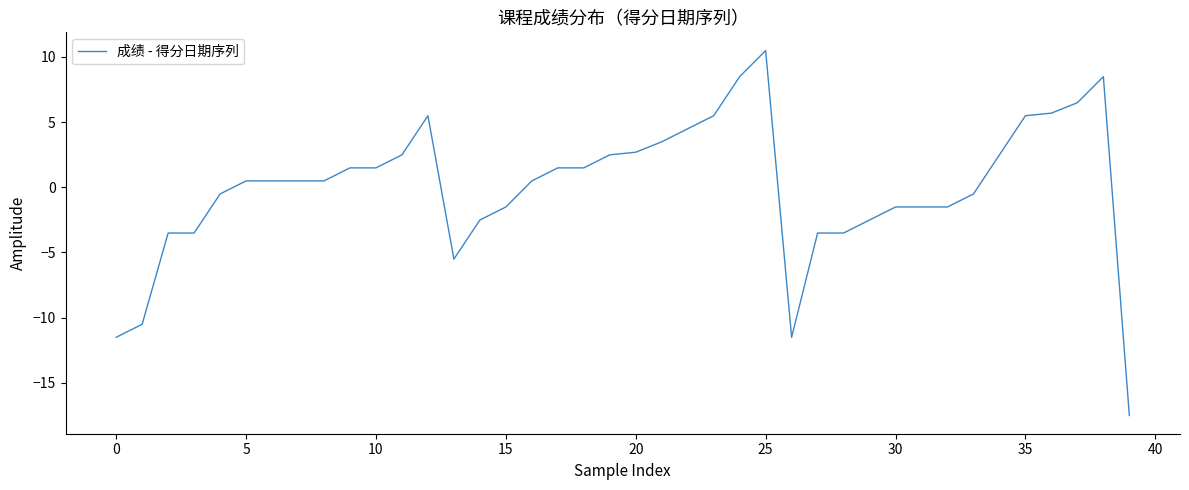

What is the difference between the second highest and second lowest values?

20.0